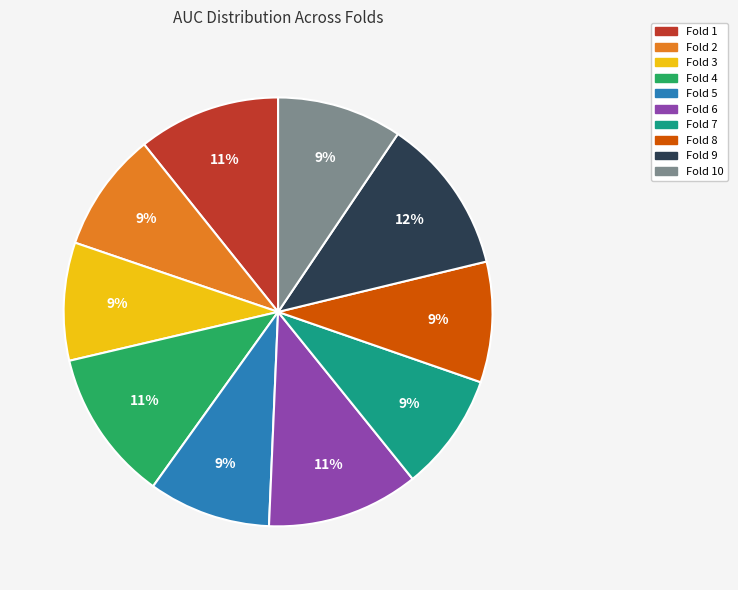

To the nearest percent, what is the difference between the largest and smallest slice percentages?

3%